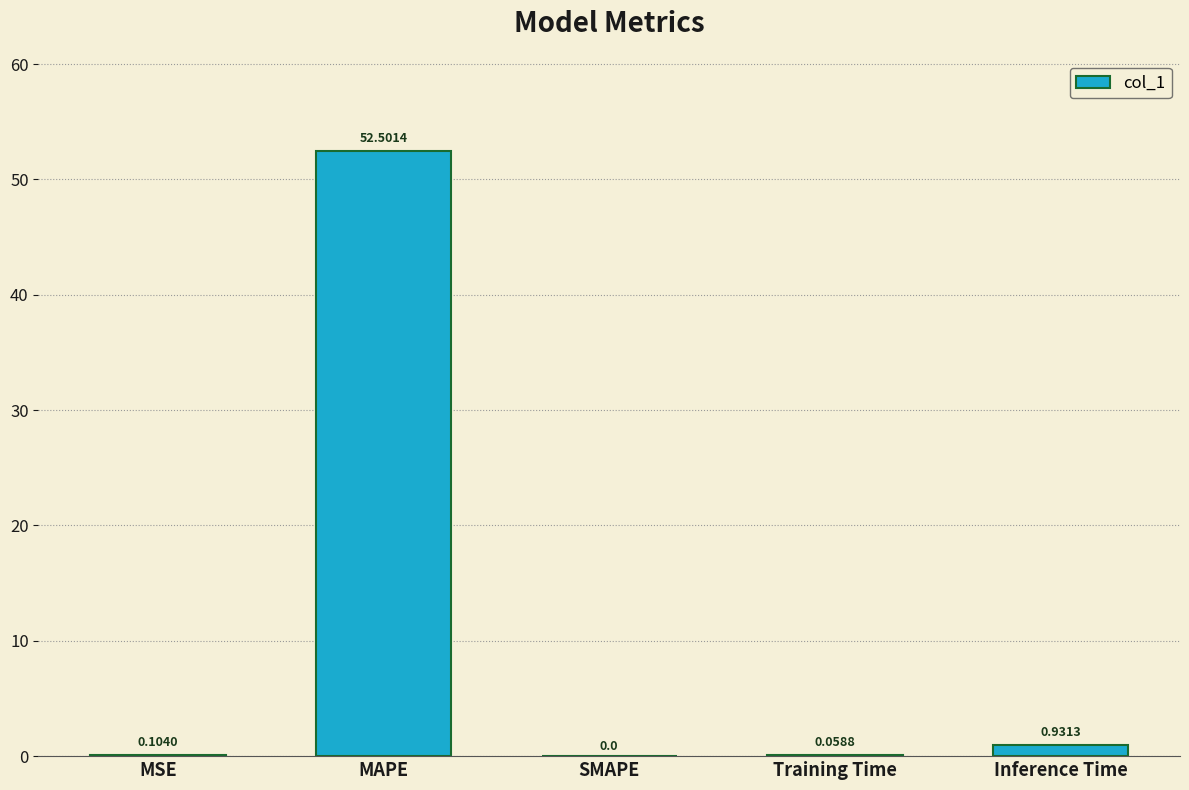

What is the sum of the values at MAPE and SMAPE?

52.5